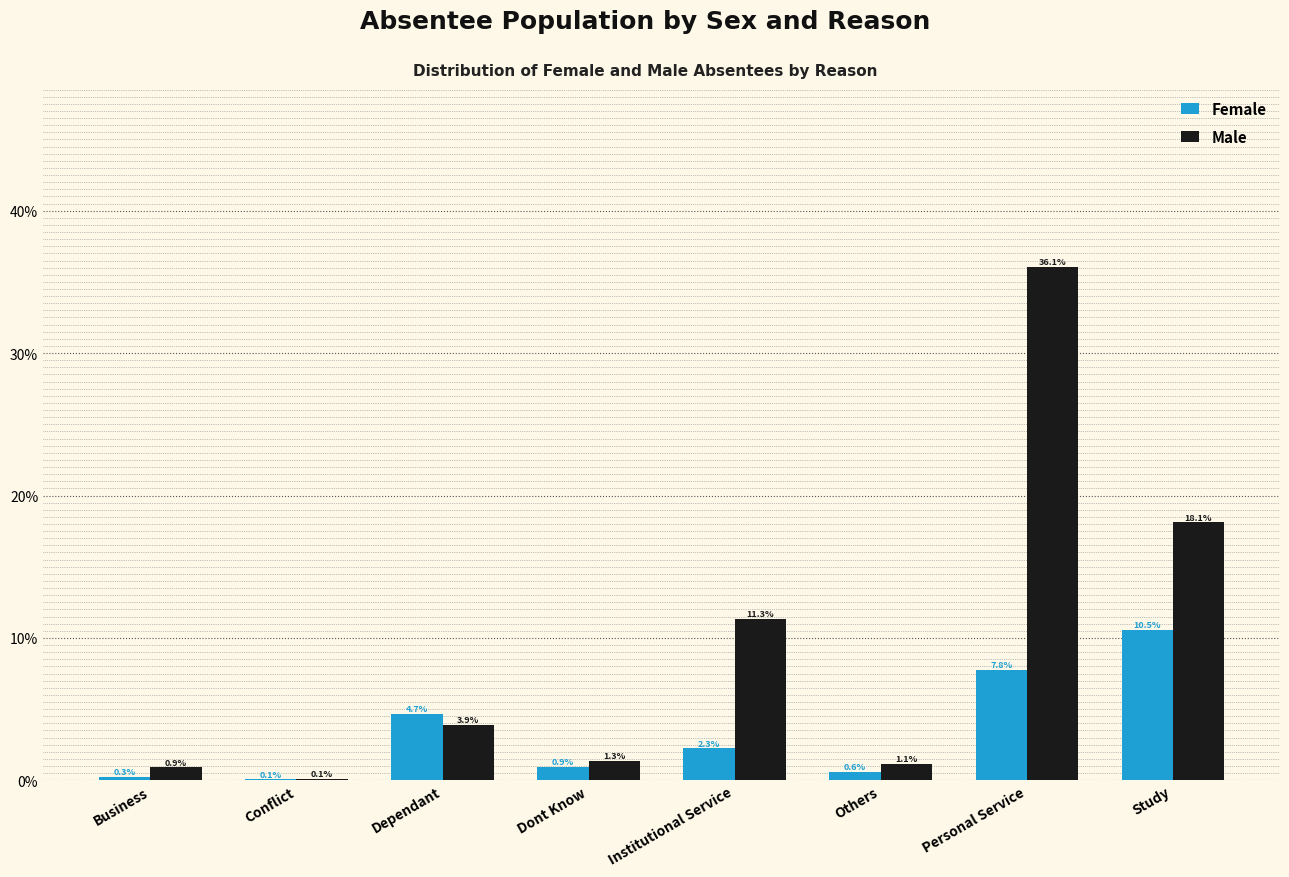

Reading right to left, what are all the values shown in this chart?

Female: Study=10.5	Personal Service=7.8	Others=0.6	Institutional Service=2.3	Dont Know=0.9	Dependant=4.7	Conflict=0.1	Business=0.3
Male: Study=18.1	Personal Service=36.1	Others=1.1	Institutional Service=11.3	Dont Know=1.3	Dependant=3.9	Conflict=0.1	Business=0.9